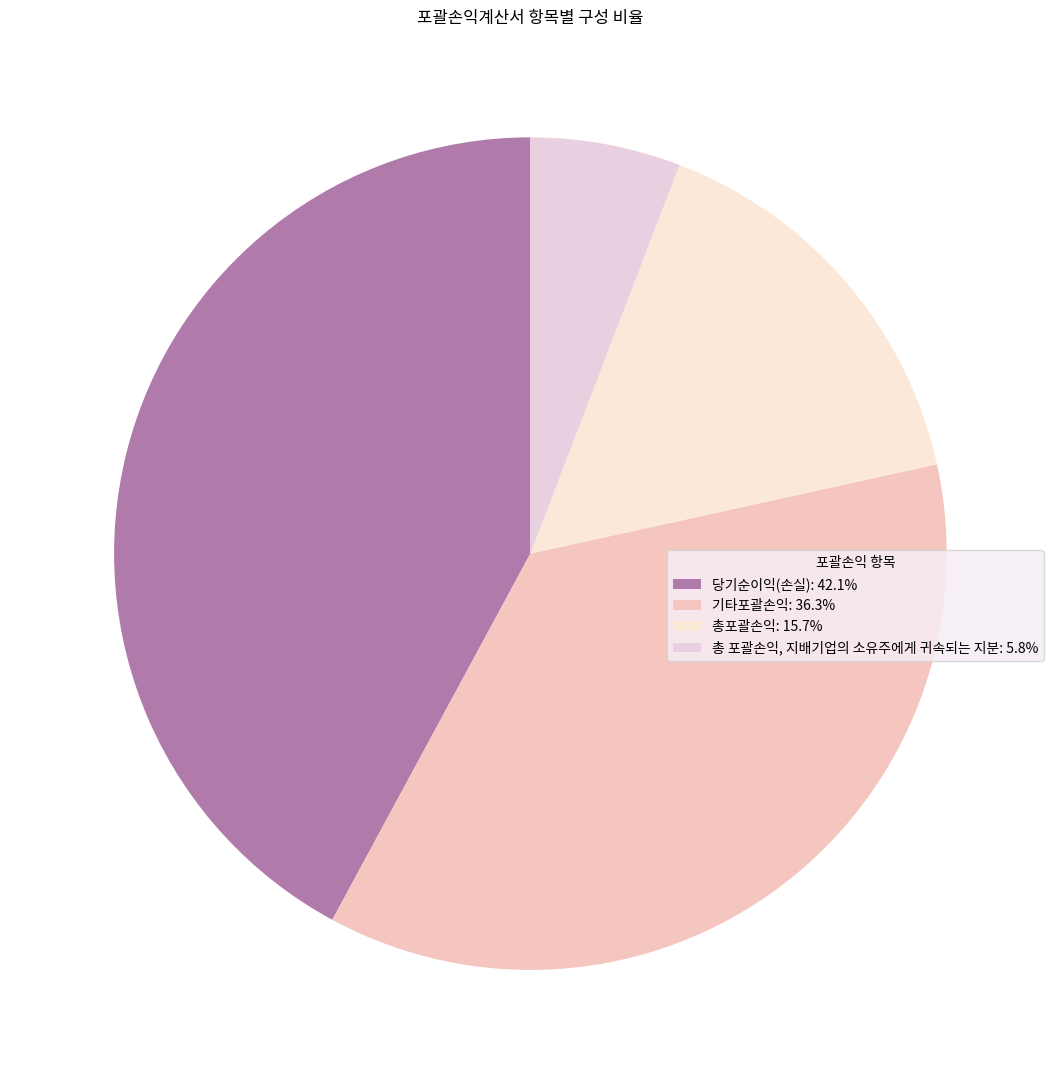

What is the ratio of the value at 당기순이익(손실) to the value at 총 포괄손익, 지배기업의 소유주에게 귀속되는 지분?

7.2